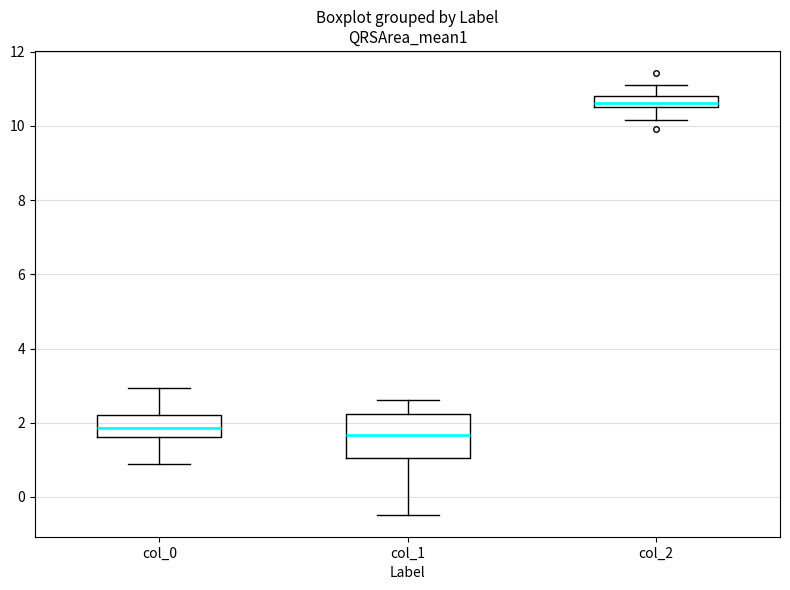

Where does the median line of the box for col_0 sit on the y-axis? The values are not printed on the chart, so give them approximately, as read against the axis.

1.8